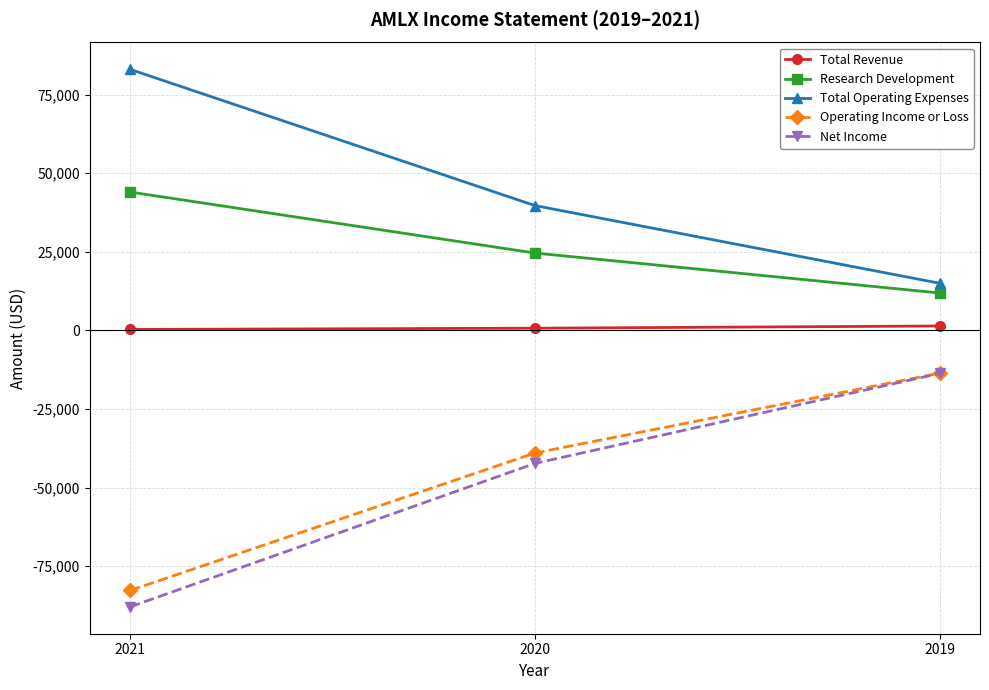

Count the Total Revenue values in the range 300 to 1400.

3